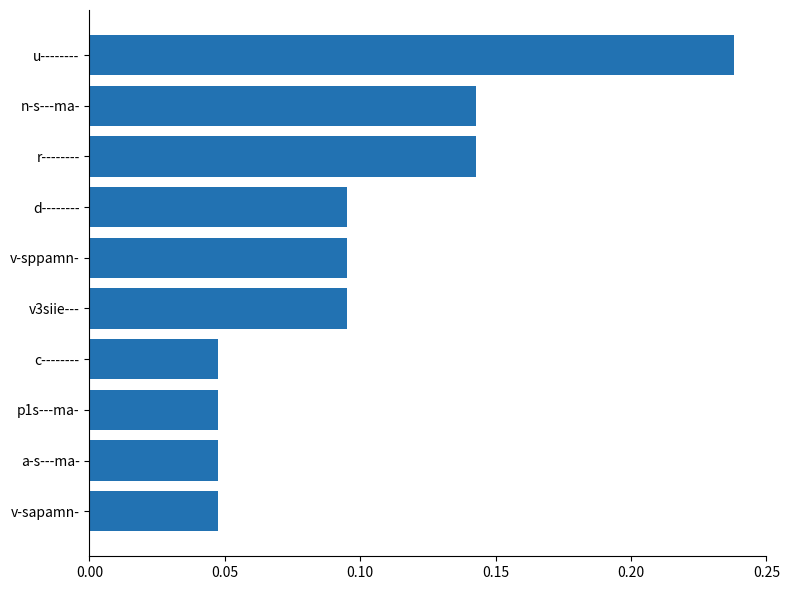

Which has a higher value, v-sppamn- or c--------?

v-sppamn-